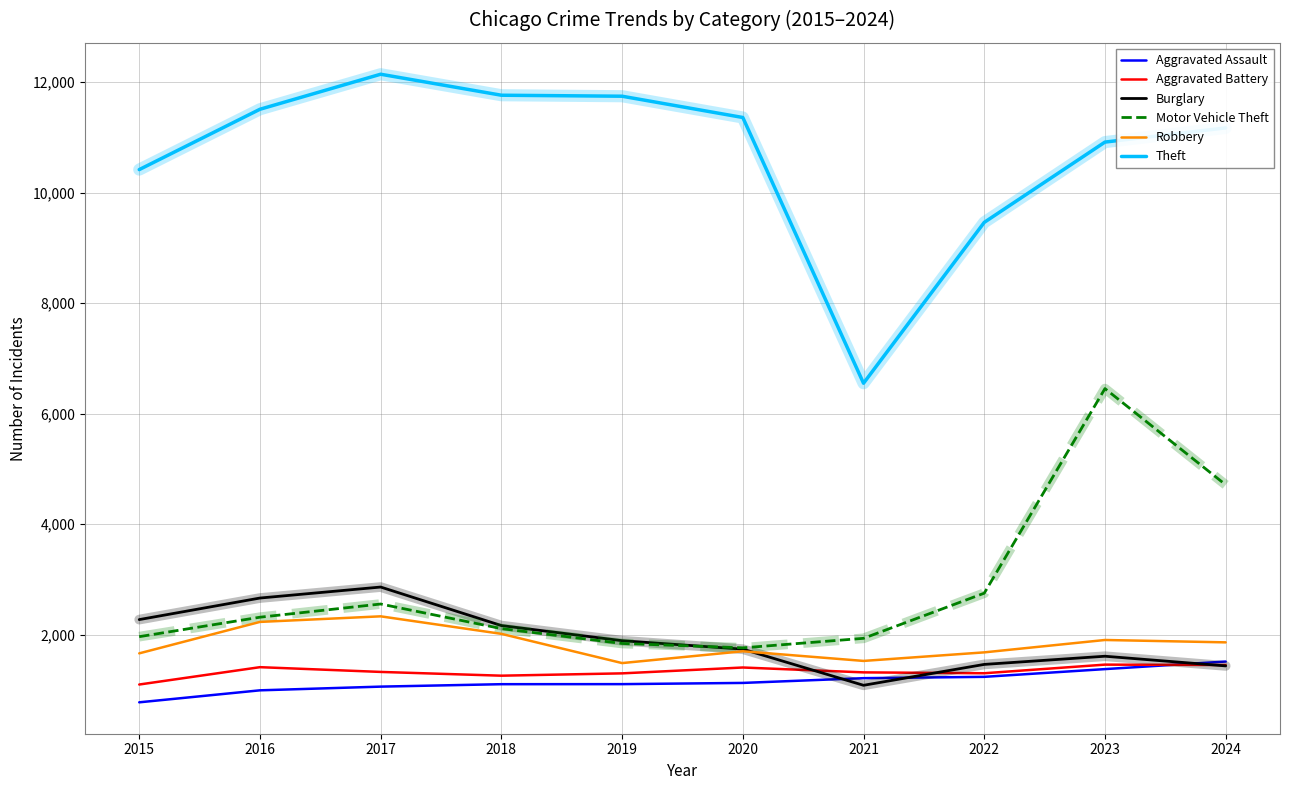

What is the average value of the Robbery series?

1841